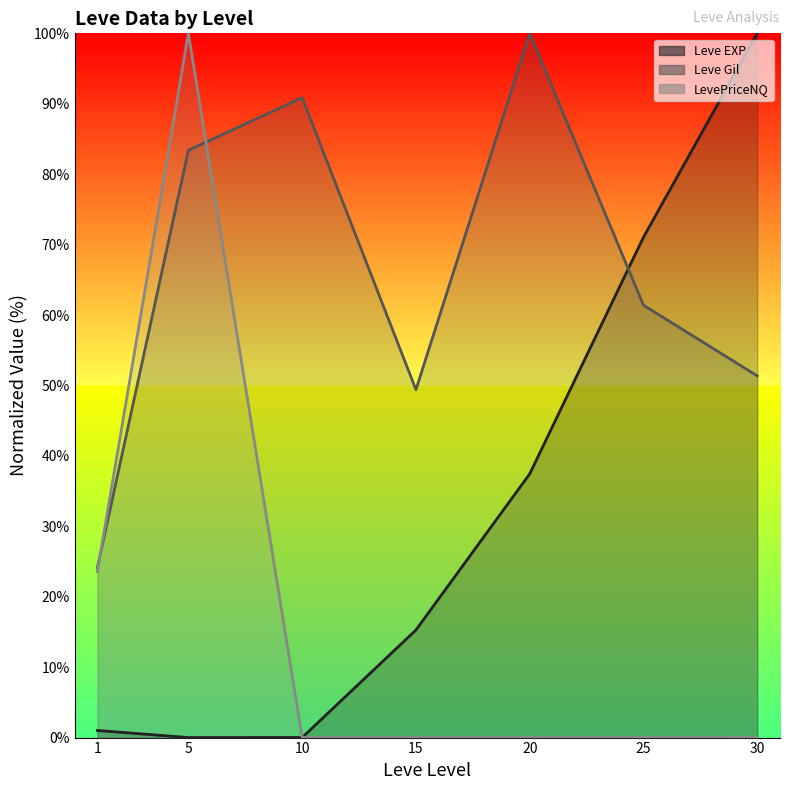

Between which two adjacent categories do Leve Gil (line) and LevePriceNQ (line) first intersect?

1 and 5